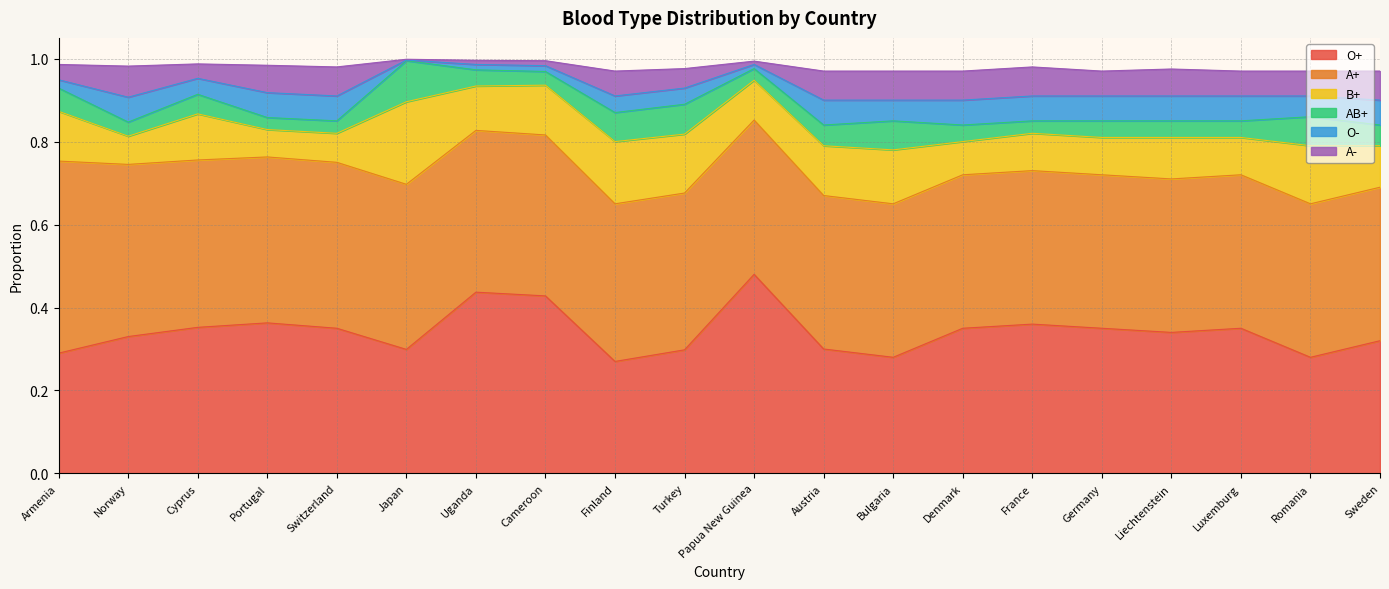

At which label is O+ closest to 0?

Finland